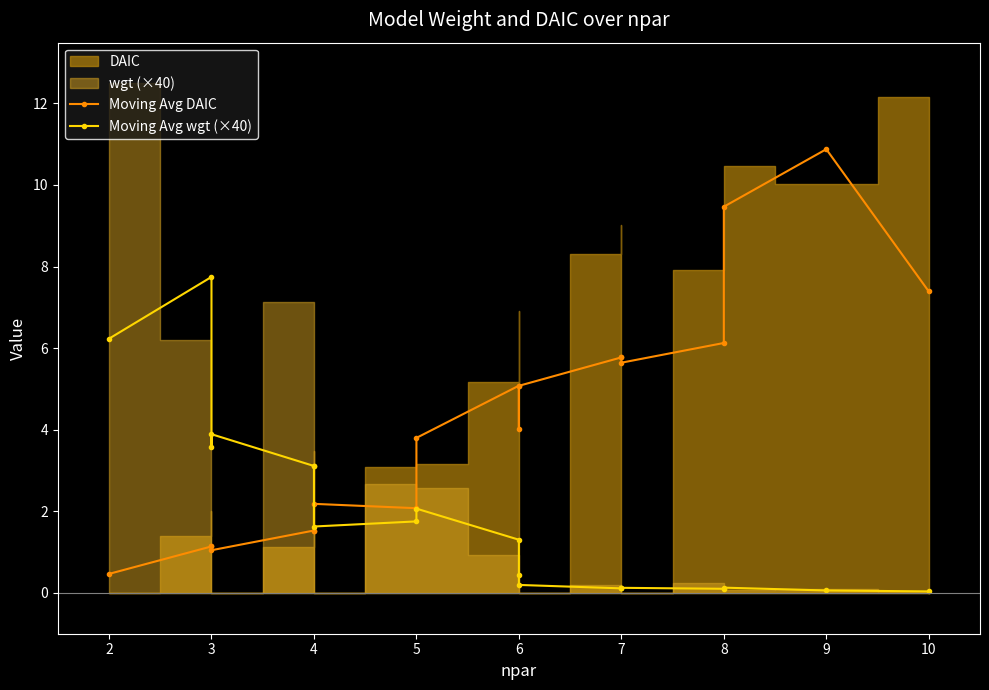

Reading left to right, transcribe all the data shown in this chart.

Moving Avg DAIC: 0.5	1.1	1.1	1.0	1.5	1.5	2.2	2.1	3.8	5.1	4.0	5.1	5.8	5.8	5.6	6.1	9.5	10.9	7.4
Moving Avg wgt (×40): 6.2	7.7	3.6	3.9	3.1	3.1	1.6	1.8	2.1	1.3	0.4	0.2	0.1	0.1	0.1	0.1	0.1	0.1	0.0